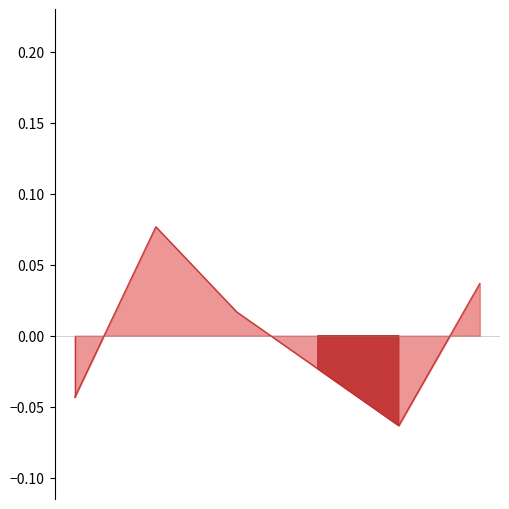

What is the minimum value shown in the chart?

-0.1